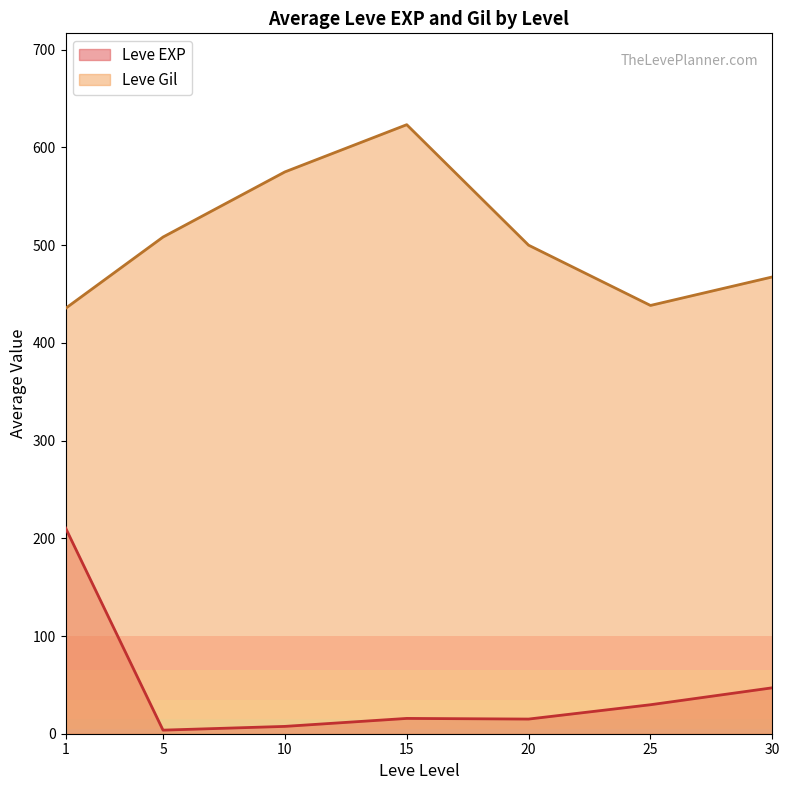

True or false: Leve EXP has more than 0 points higher than both neighbors.

True